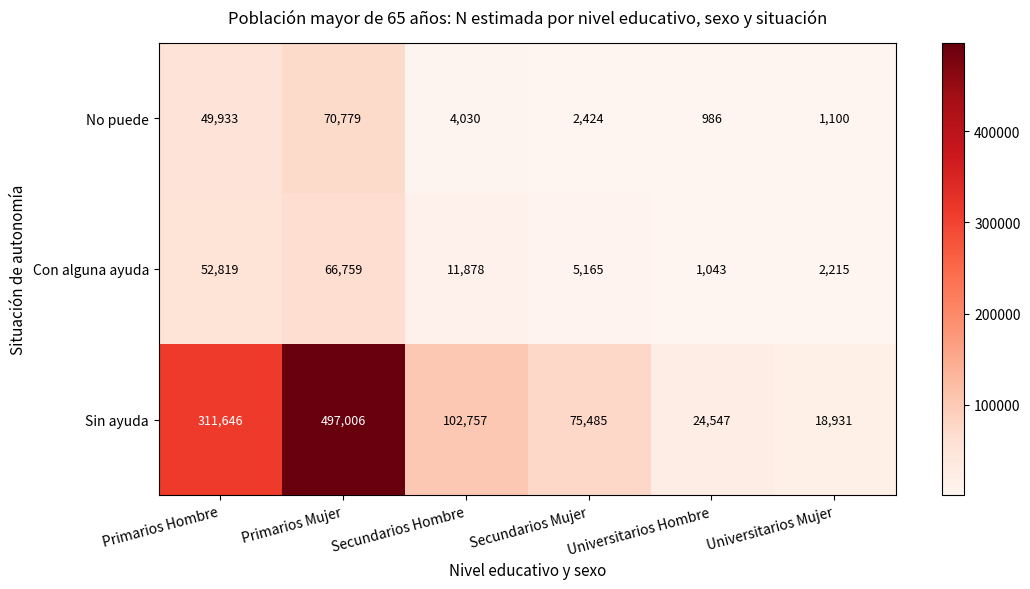

What is the difference between the Sin ayuda values at Primarios Hombre and Secundarios Mujer?

236161